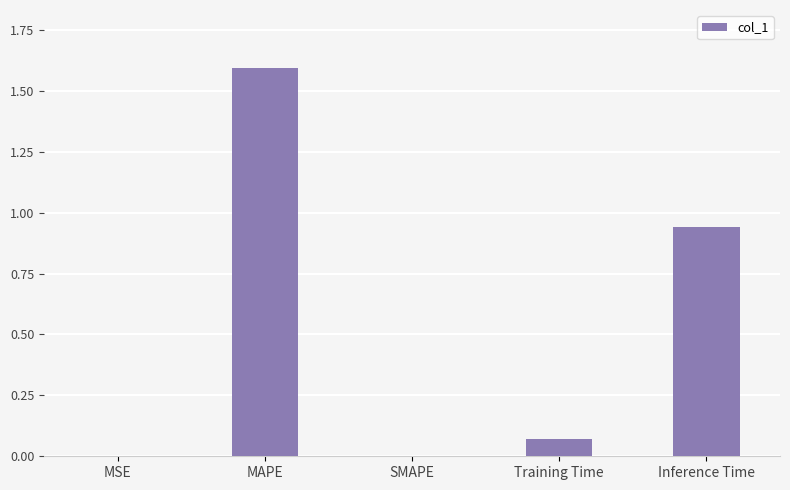

What is the approximate value at MAPE?

1.6